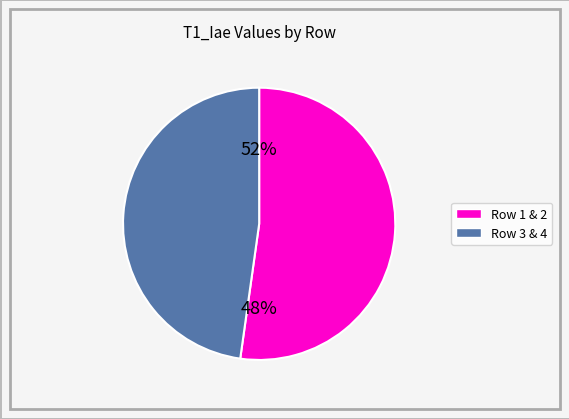

Is it true that 1 is 16% of the pie?

False